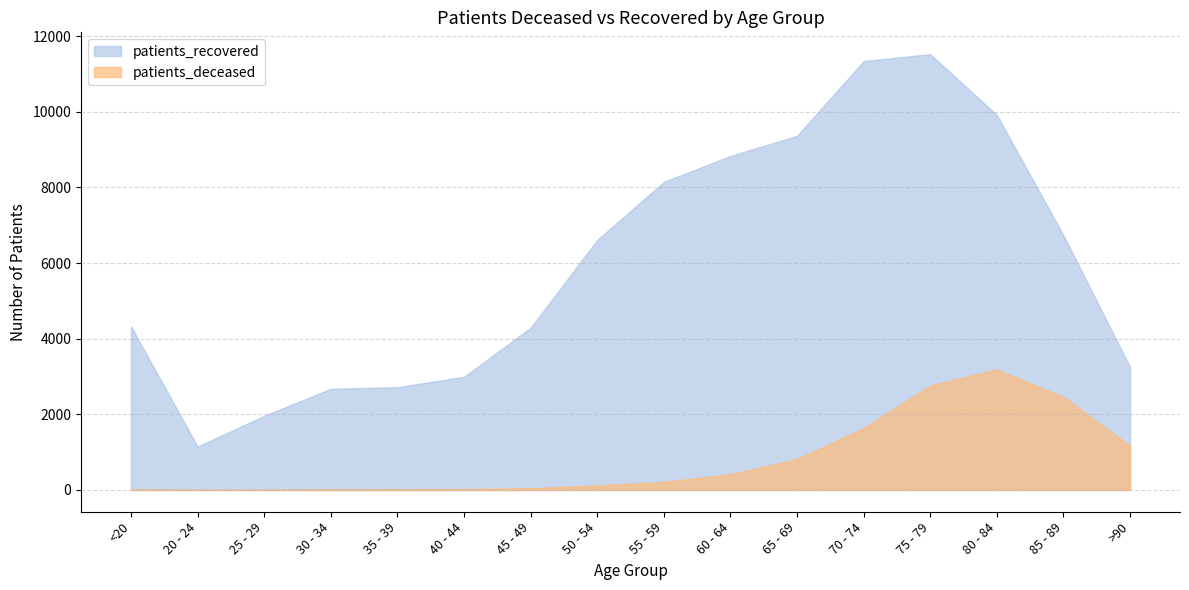

Does the chart have visible grid lines?

Yes